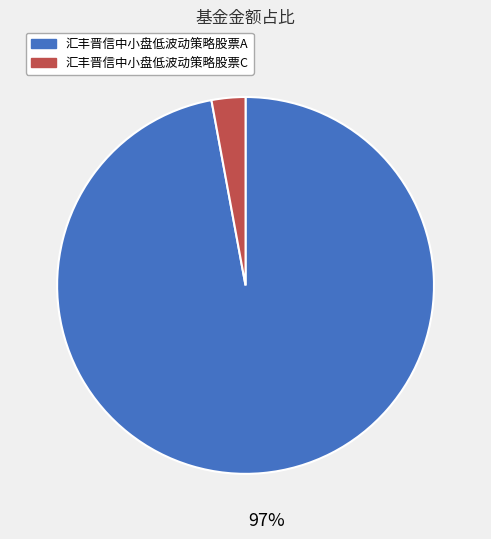

Rank the categories by value from highest to lowest.

汇丰晋信中小盘低波动策略股票A, 汇丰晋信中小盘低波动策略股票C